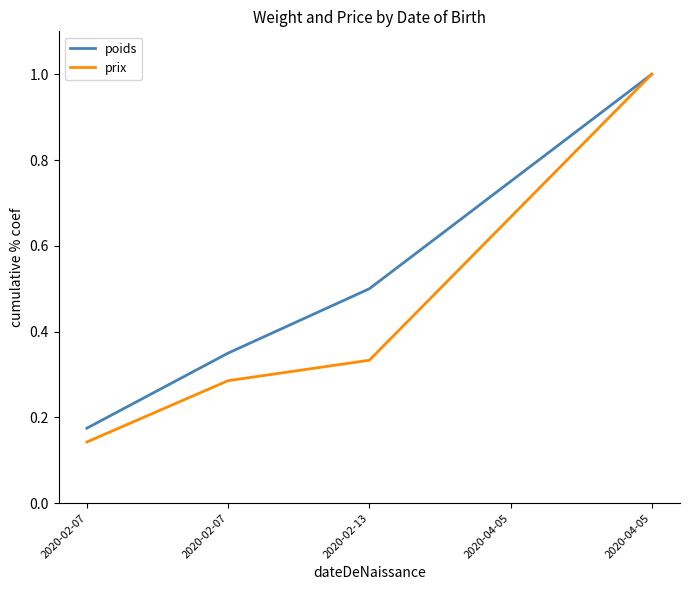

What is the sum of the prix values at 2020-04-05 and 2020-02-07?

1.1